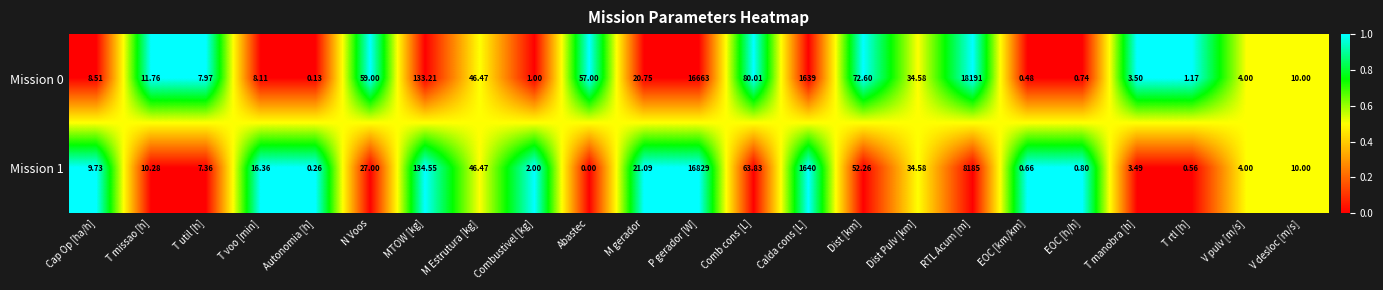

At which category does the chart reach its peak across all series?

RTL Acum [m]